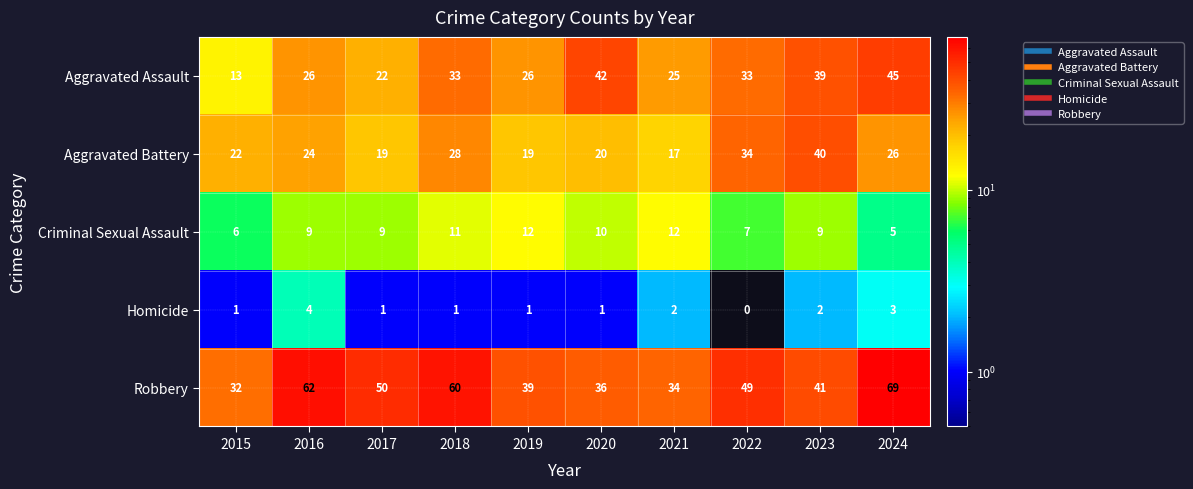

Which series has the largest range (max minus min)?

Robbery